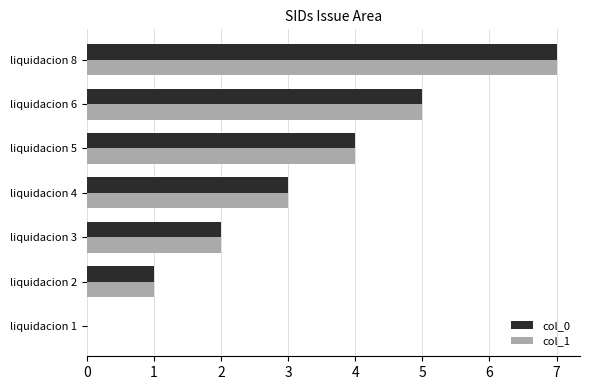

How many col_0 values are between 1 and 5?

5